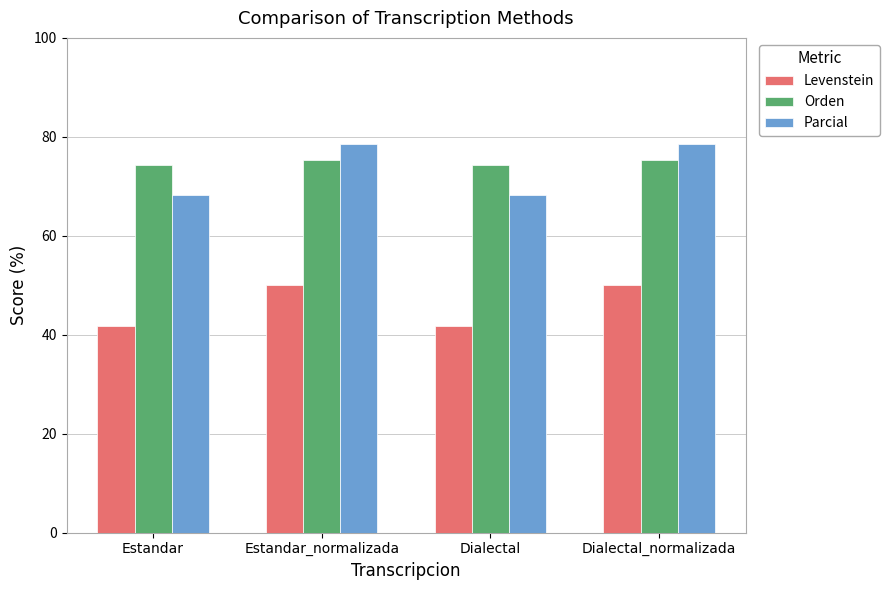

Reading right to left, list all the values displayed in this chart.

Levenstein: Dialectal_normalizada=50.0	Dialectal=41.7	Estandar_normalizada=50.0	Estandar=41.7
Orden: Dialectal_normalizada=75.3	Dialectal=74.4	Estandar_normalizada=75.3	Estandar=74.4
Parcial: Dialectal_normalizada=78.5	Dialectal=68.3	Estandar_normalizada=78.5	Estandar=68.3